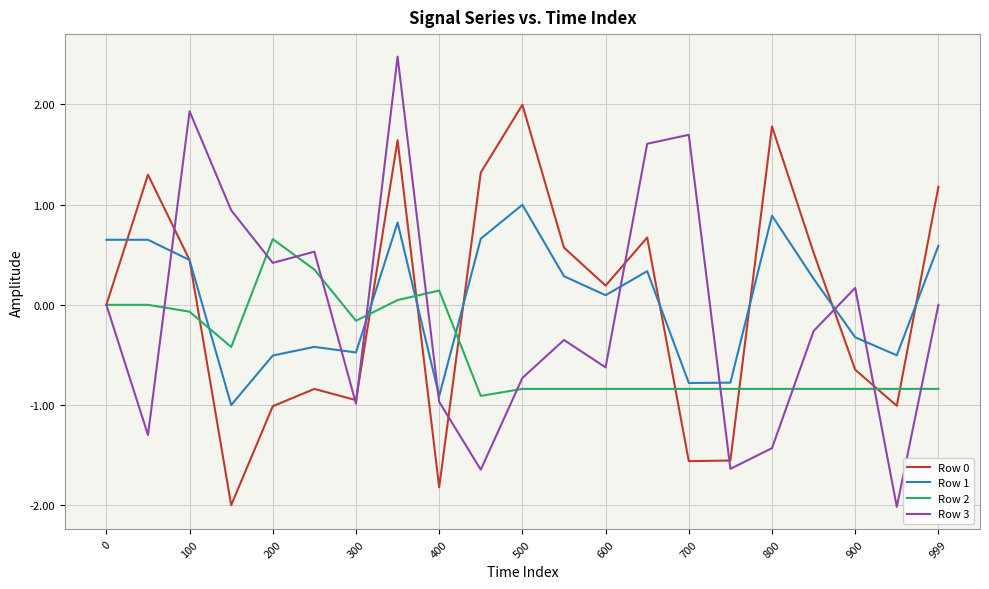

Which series ends up on top after the final intersection of Row 2 and Row 1?

Row 1